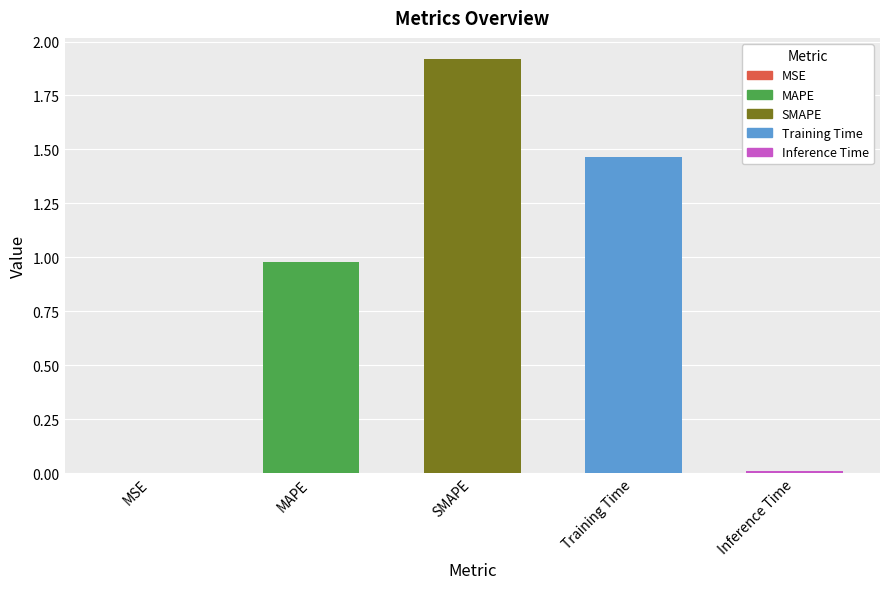

What is the average value?

0.9